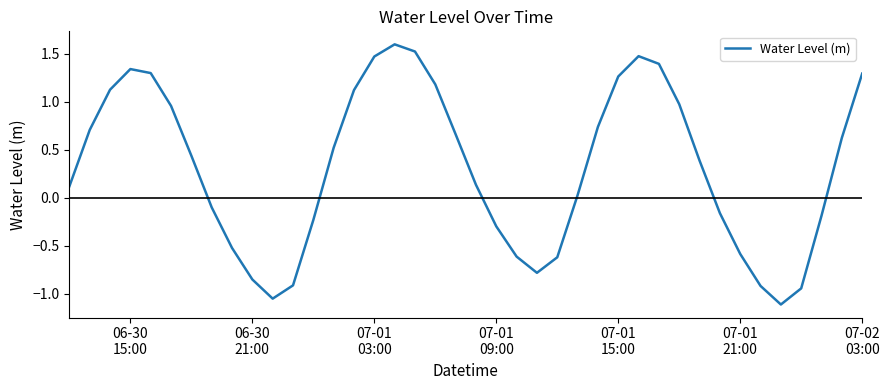

True or false: there are more than 2 points higher than both neighbors.

True